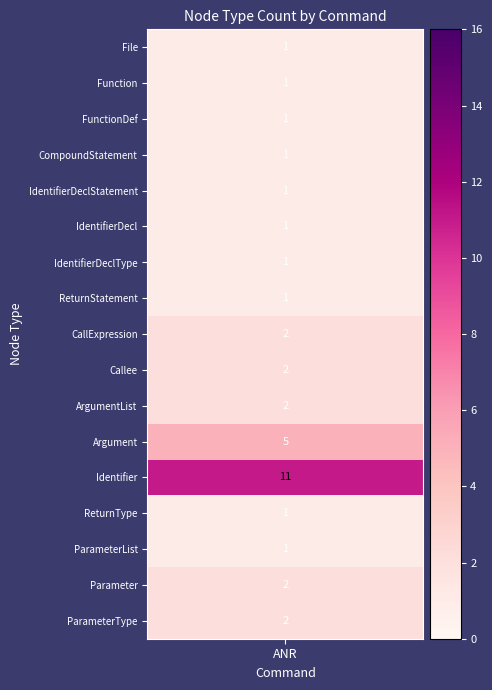

How many data points in IdentifierDeclStatement are above 0?

1